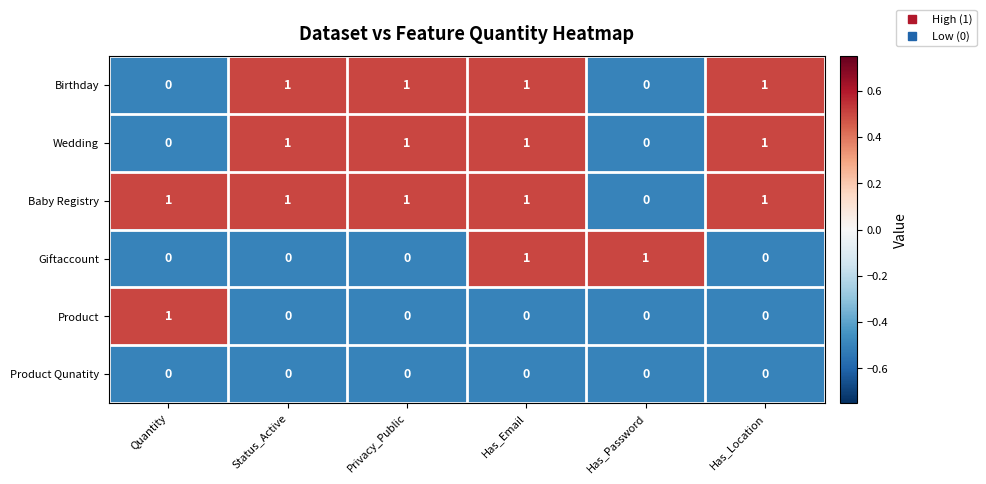

Count the Baby Registry values in the range 1 to 2.

5